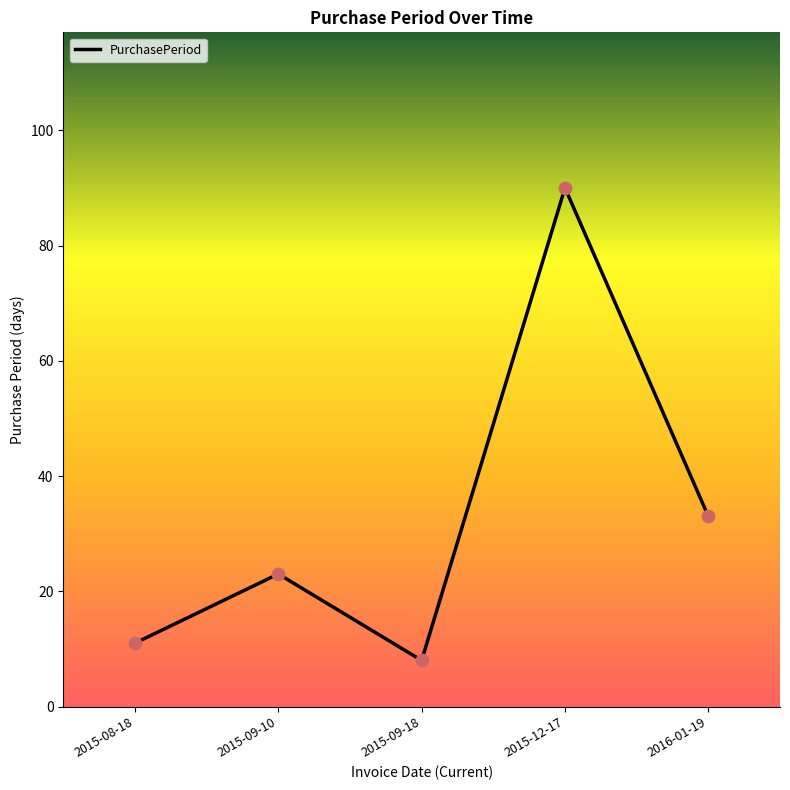

What is the change in value from 2015-09-10 to 2016-01-19?

+10